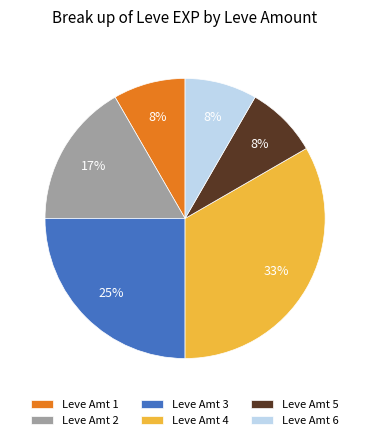

Count the number of slices in the pie.

6